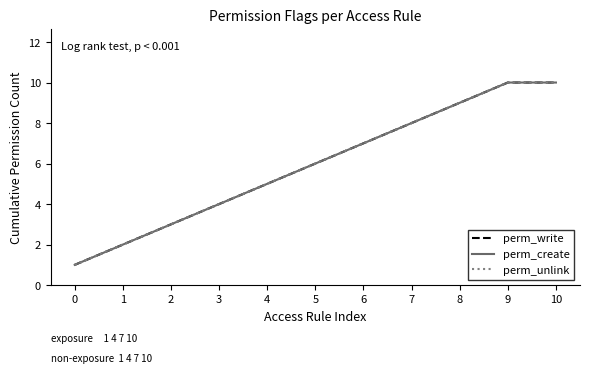

Does the chart display data point markers on the line(s)?

No